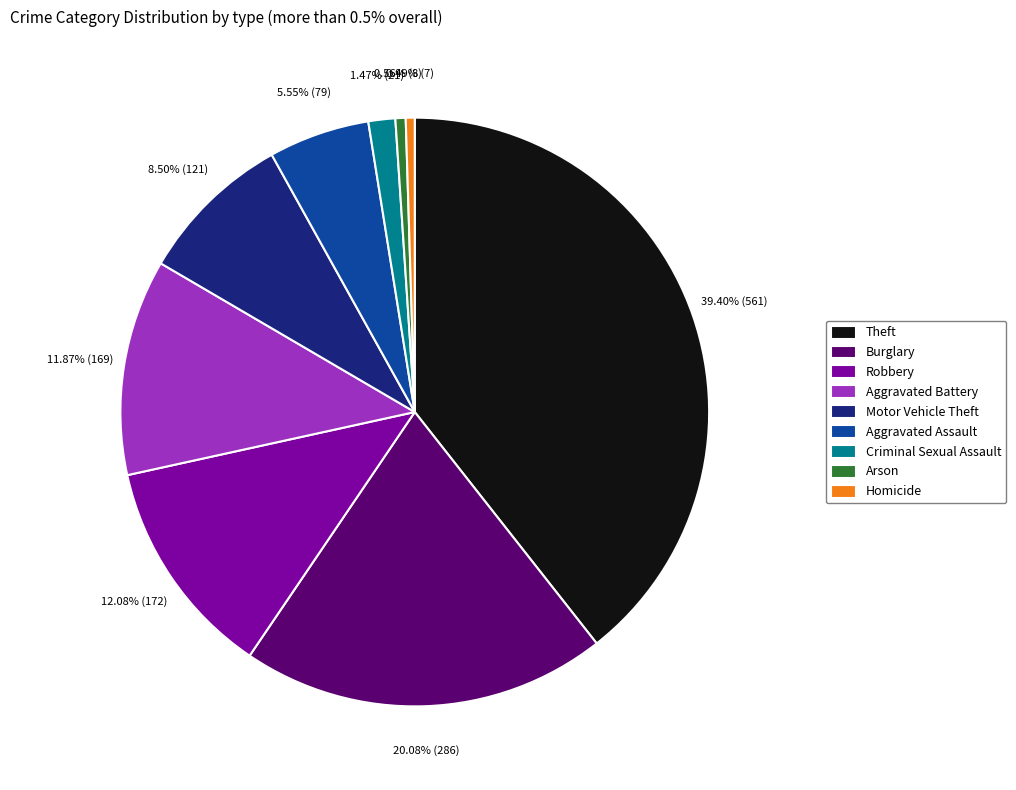

Is the sum of Robbery and Criminal Sexual Assault greater than half?

No